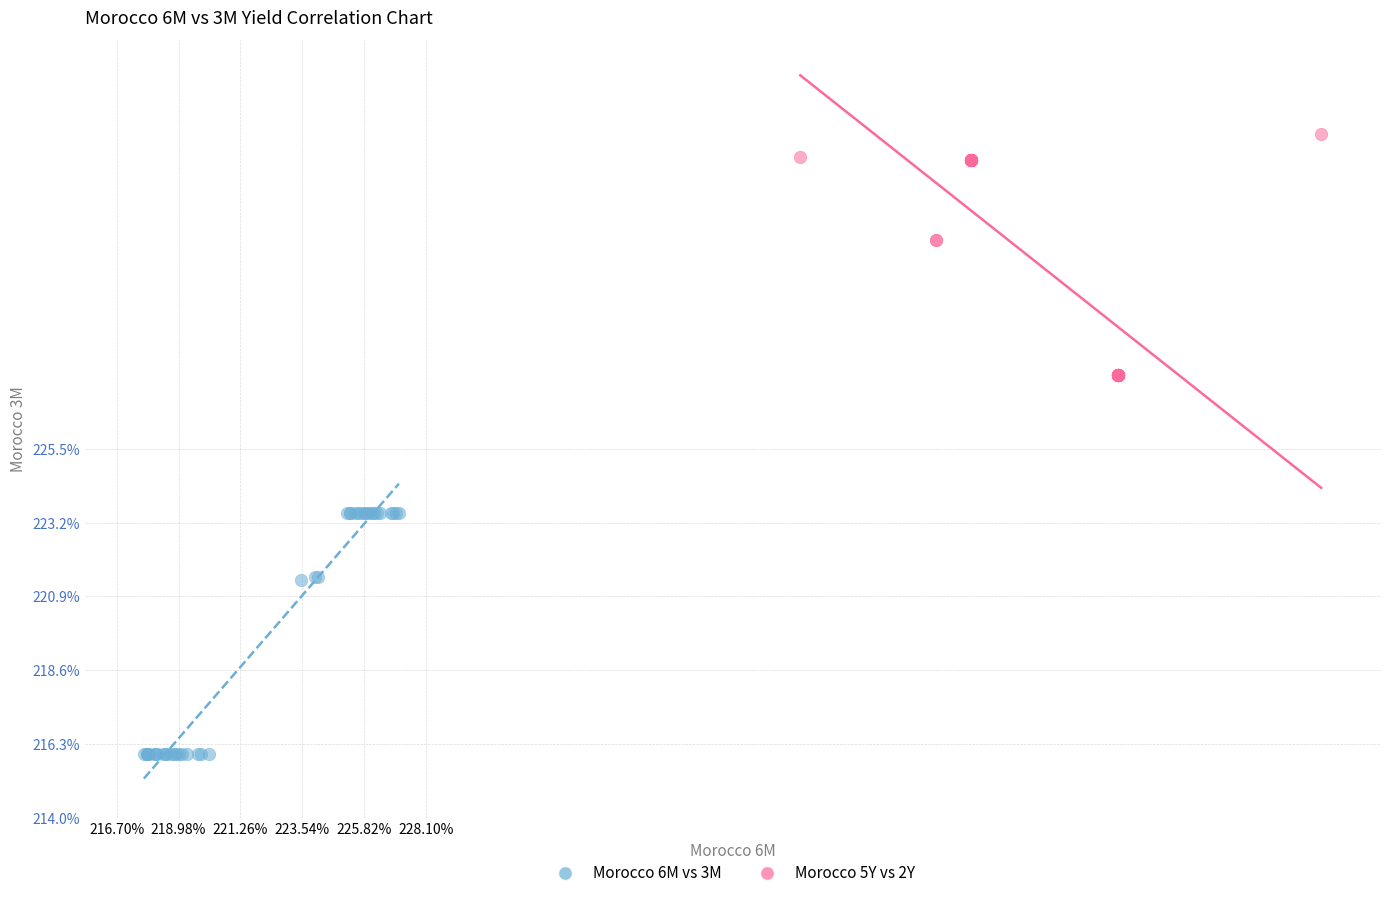

Which series contains the lowest Y value?

Morocco 6M vs 3M